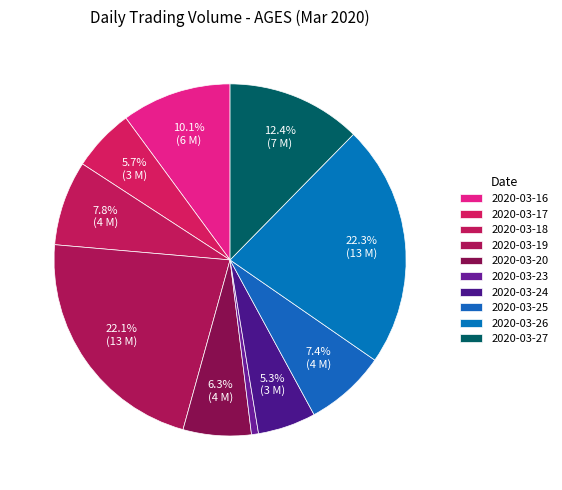

Which has a higher value, 2020-03-17 or 2020-03-26?

2020-03-26